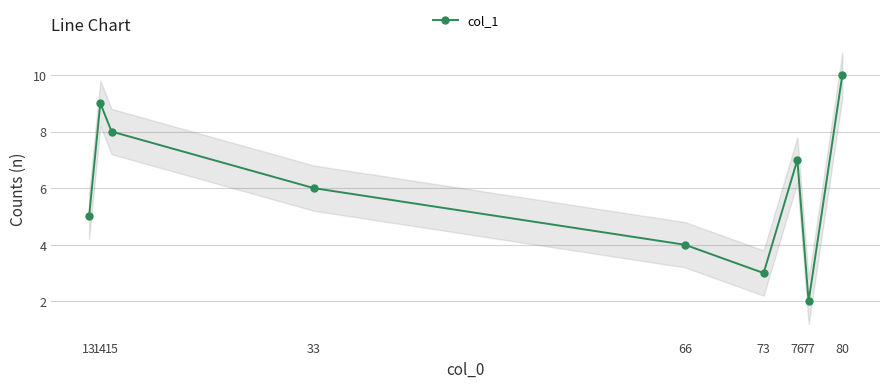

True or false: the data has more than 1 interior local peaks.

True